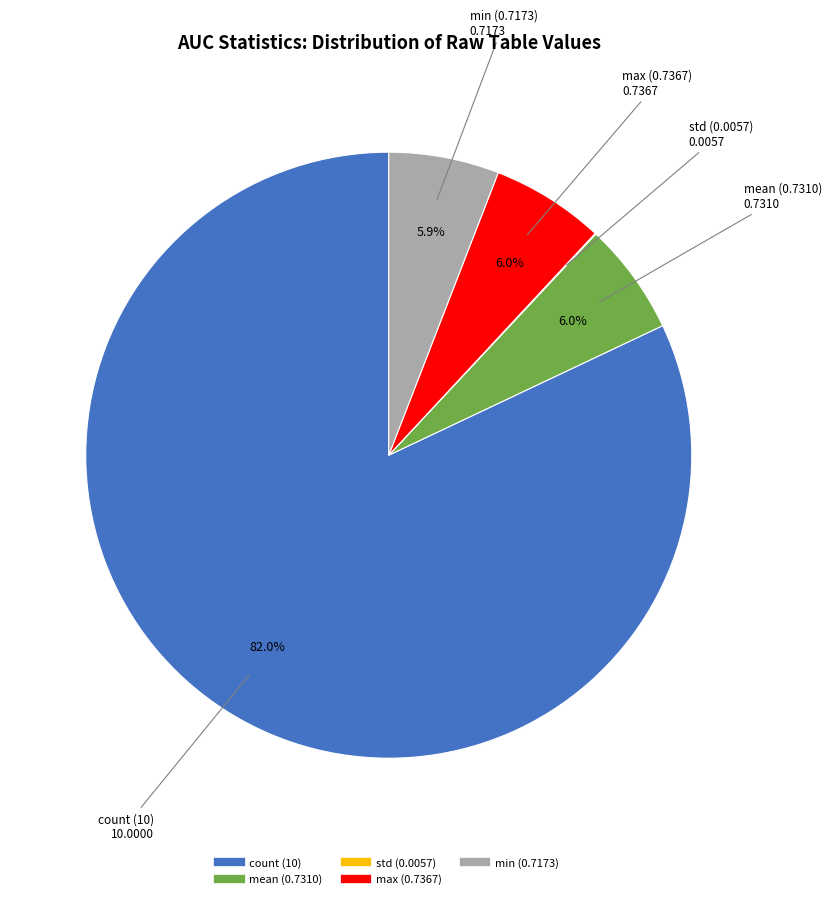

Is there a majority slice in this chart?

Yes